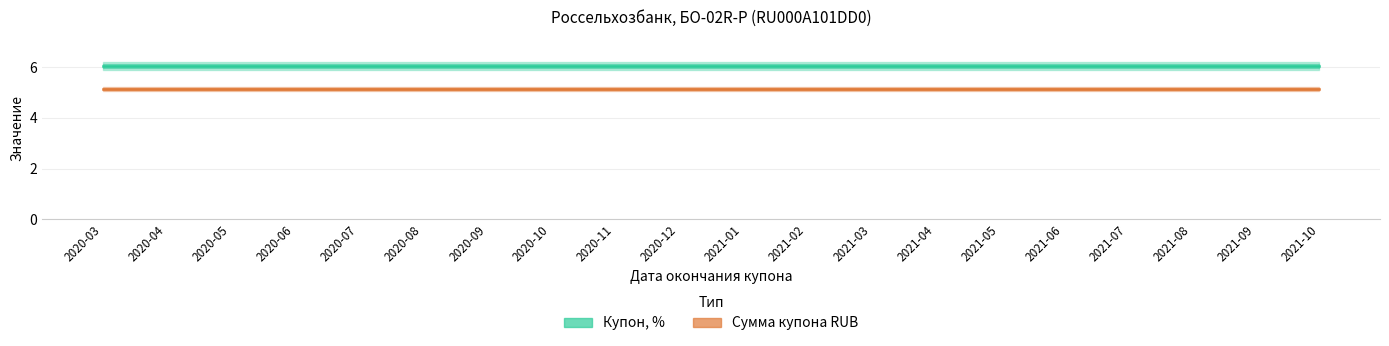

At which label does Сумма купона RUB reach its peak?

2020-03